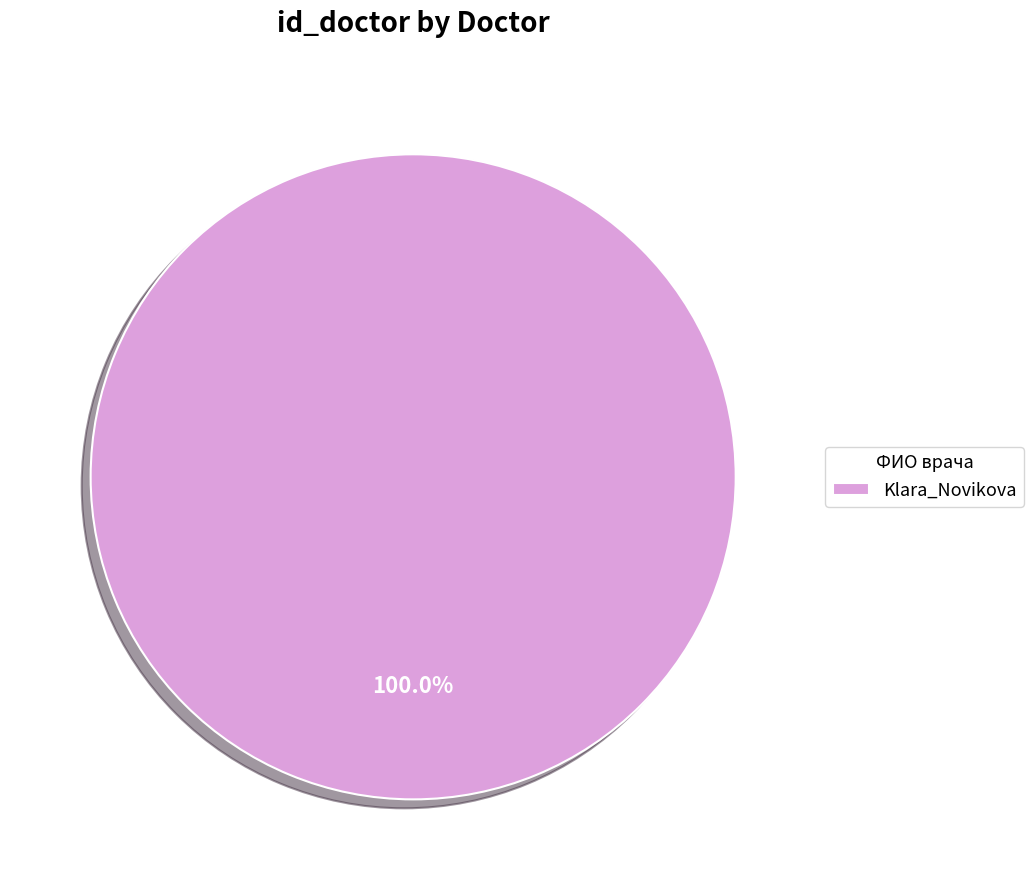

Which slice represents more than half of the pie?

Klara_Novikova